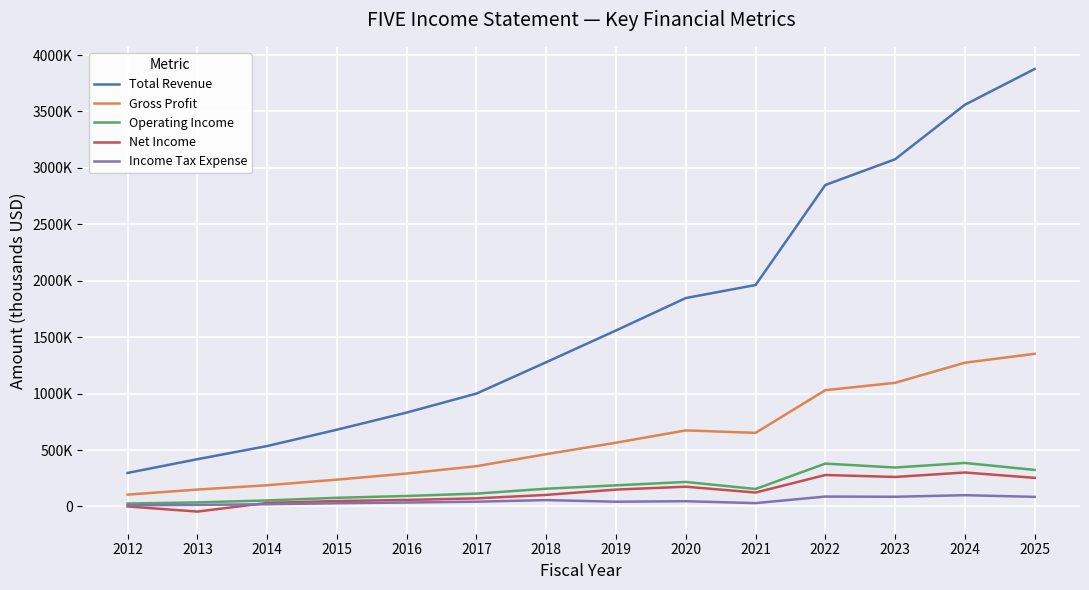

What are all the series names shown in the legend?

Total Revenue, Gross Profit, Operating Income, Net Income, Income Tax Expense